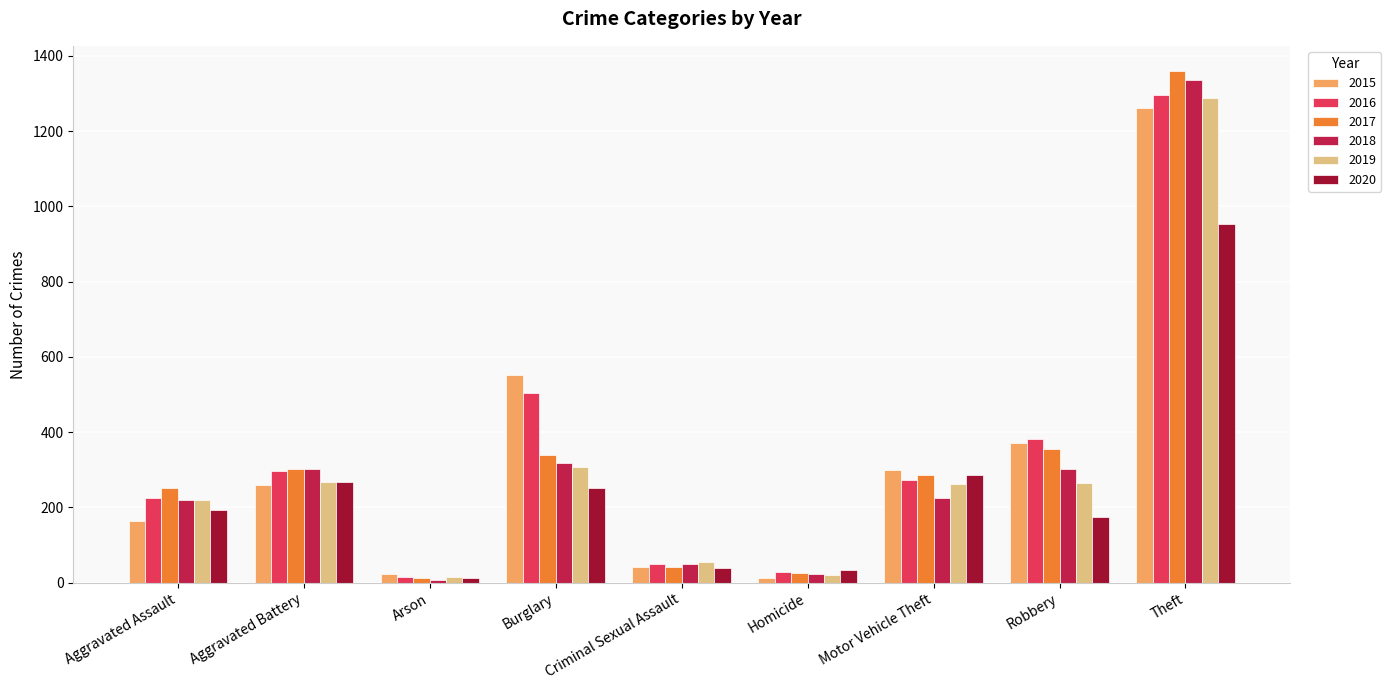

Is it true that 2016 equals 519 at Robbery?

False